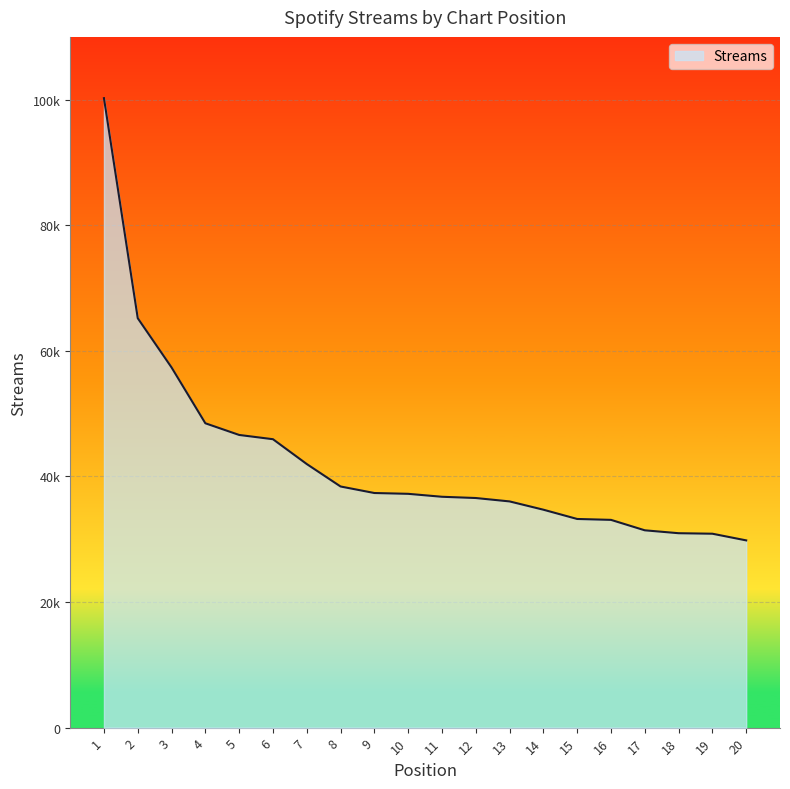

Does the chart display data point markers on the line(s)?

No